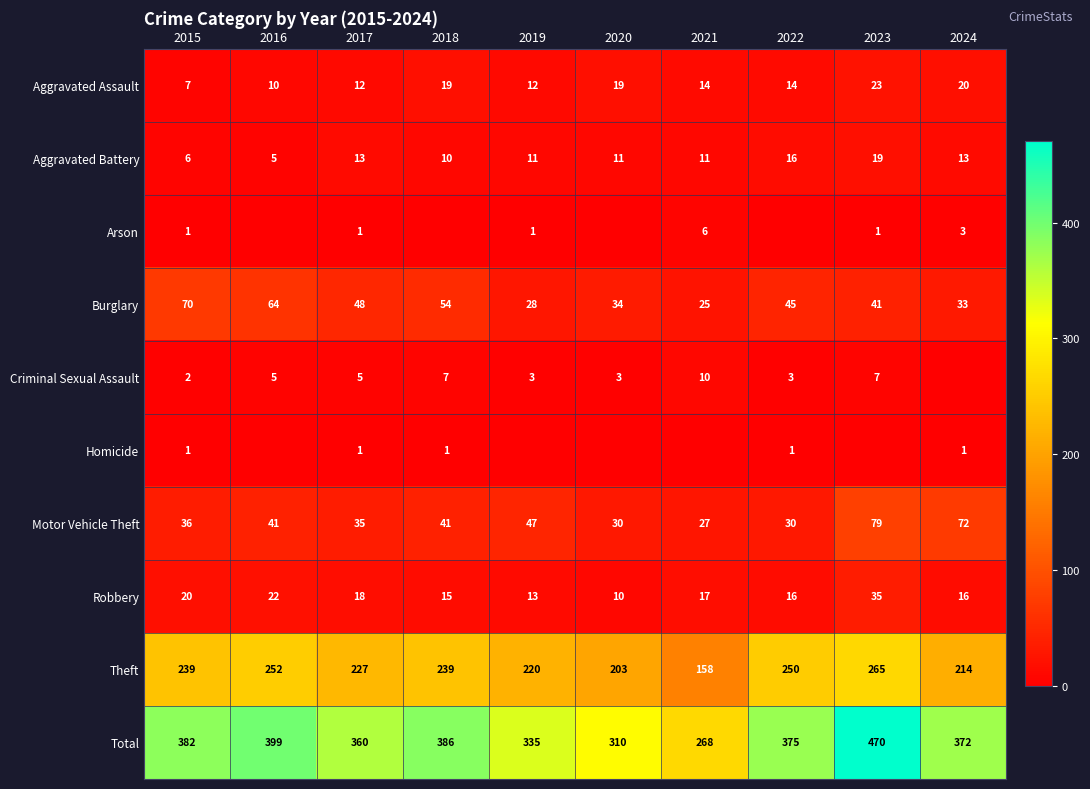

At which category is the sum across all series the highest?

2023